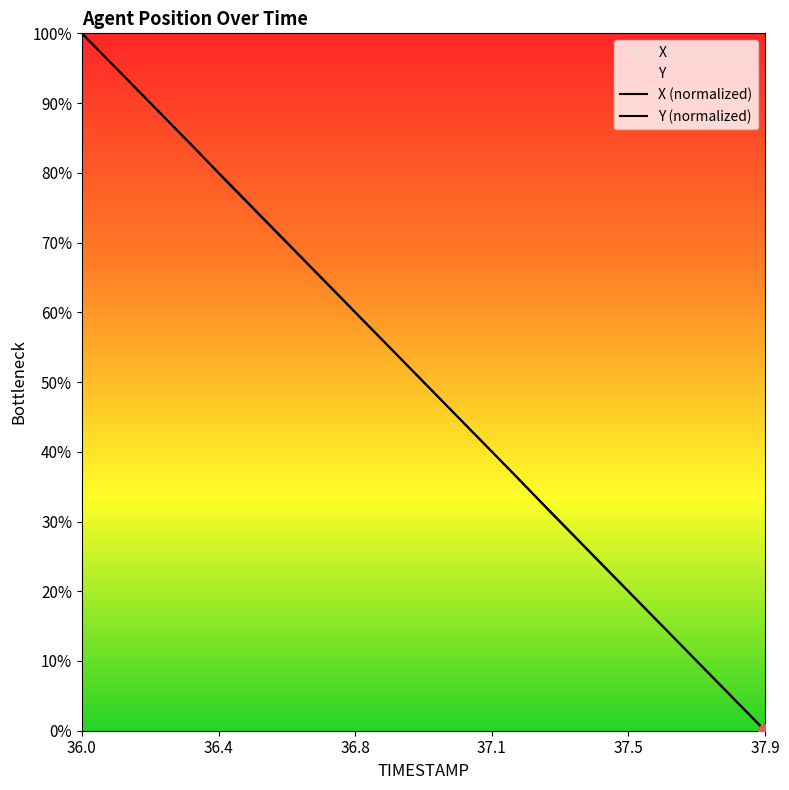

What is the sum of the Y values at 36.9 and 36.4?

1.3